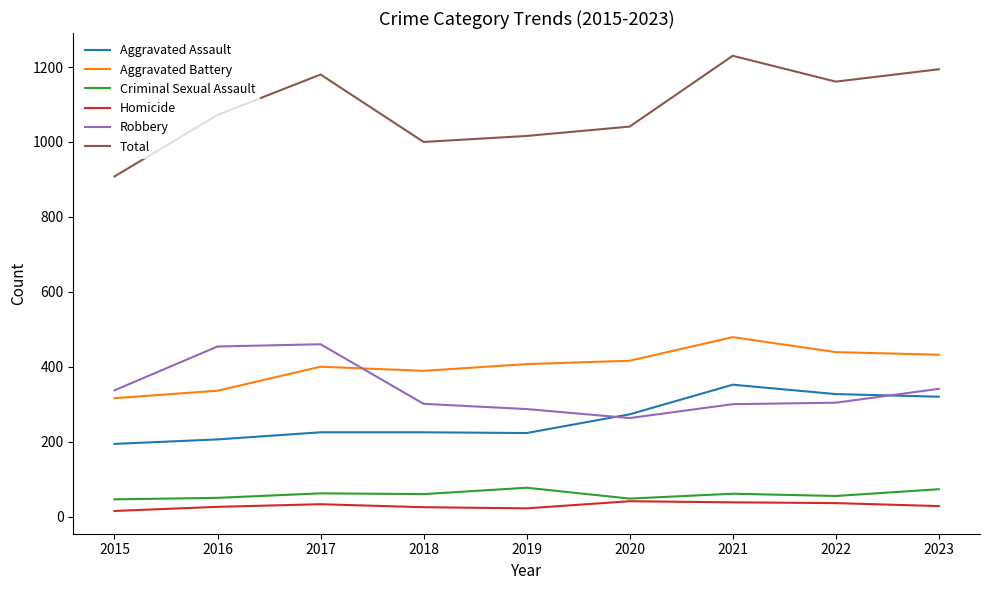

What is the approximate value of Homicide at 2017?

33